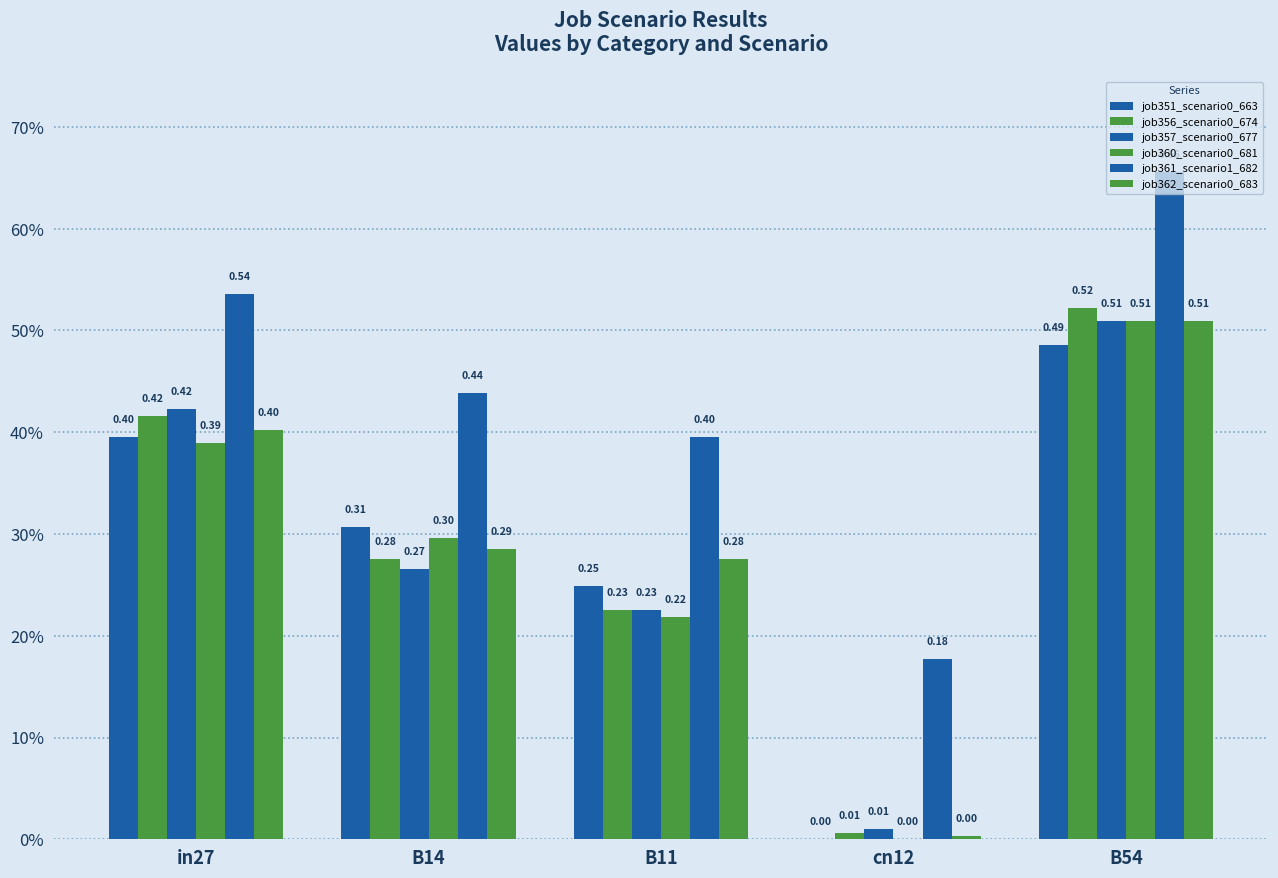

What is the greatest value displayed?

0.7